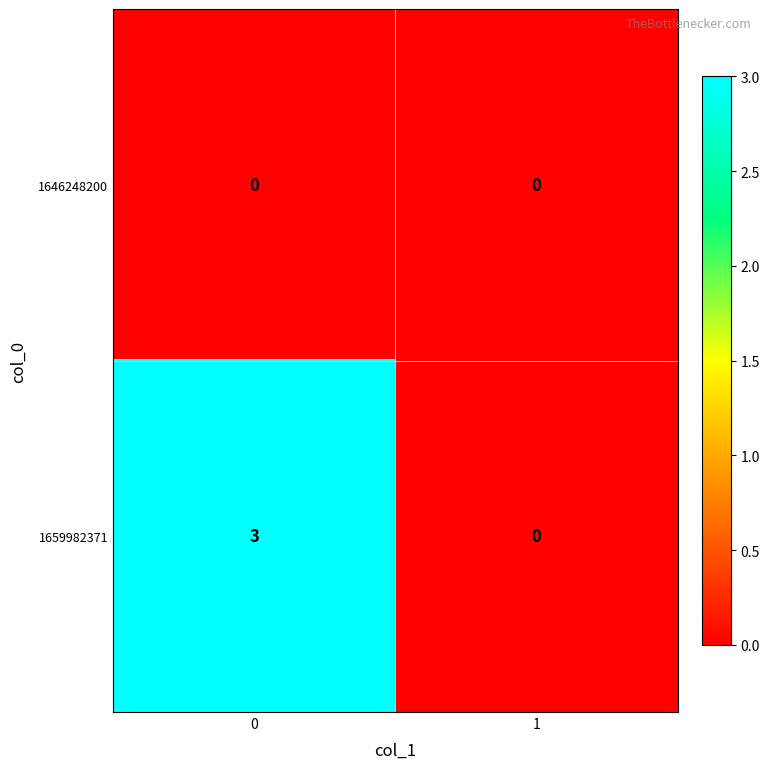

What is the maximum value shown in the chart?

3